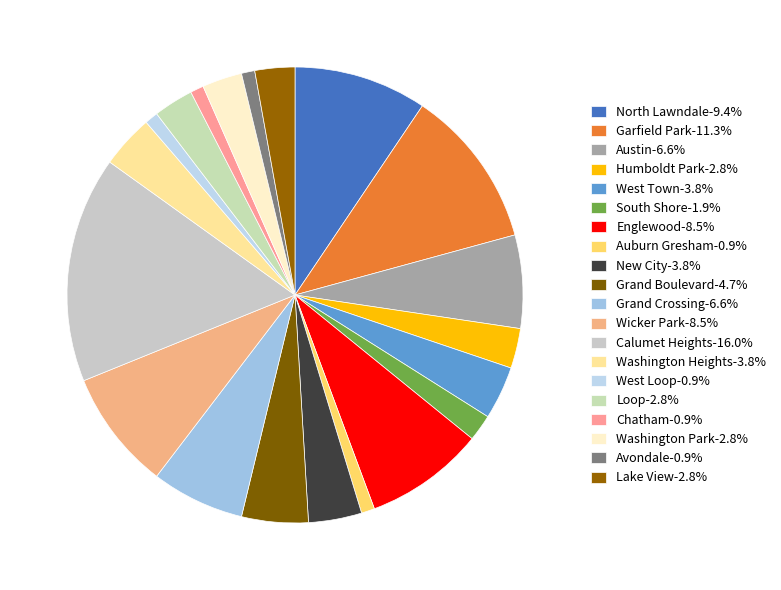

Rank the categories by value from highest to lowest.

Calumet Heights, Garfield Park, North Lawndale, Englewood, Wicker Park, Austin, Grand Crossing, Grand Boulevard, West Town, New City, Washington Heights, Humboldt Park, Loop, Washington Park, Lake View, South Shore, Auburn Gresham, West Loop, Chatham, Avondale